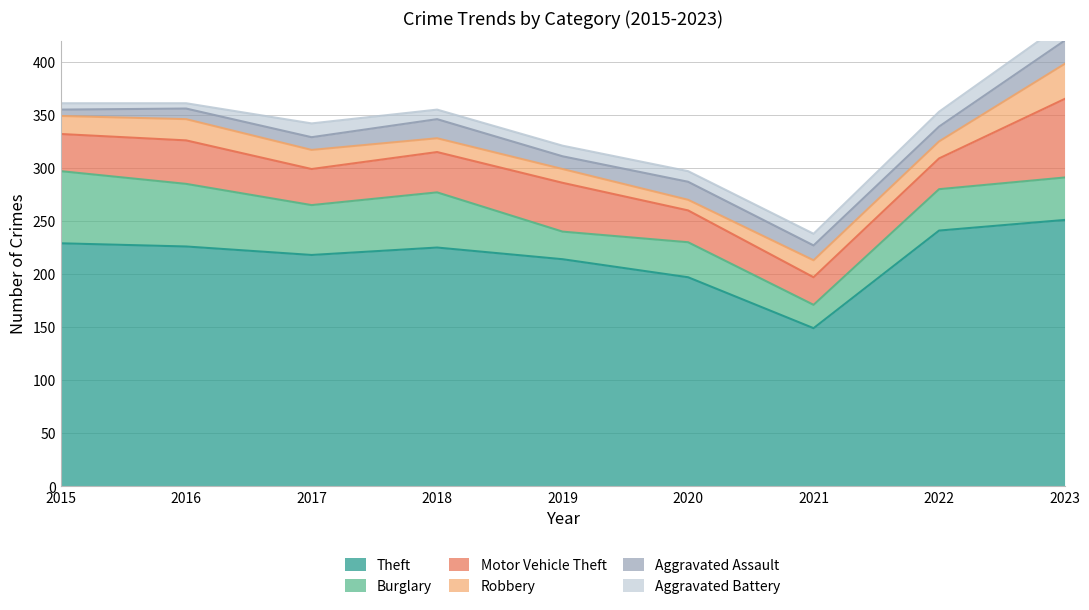

At which label is Aggravated Assault closest to 14?

2021